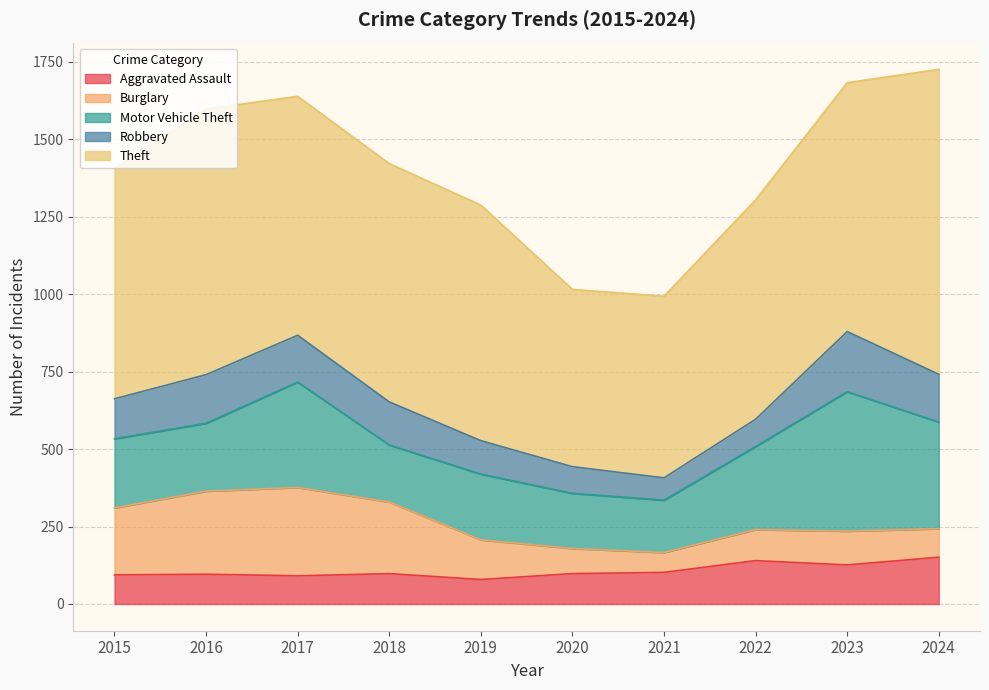

How many lines are shown in the chart?

5